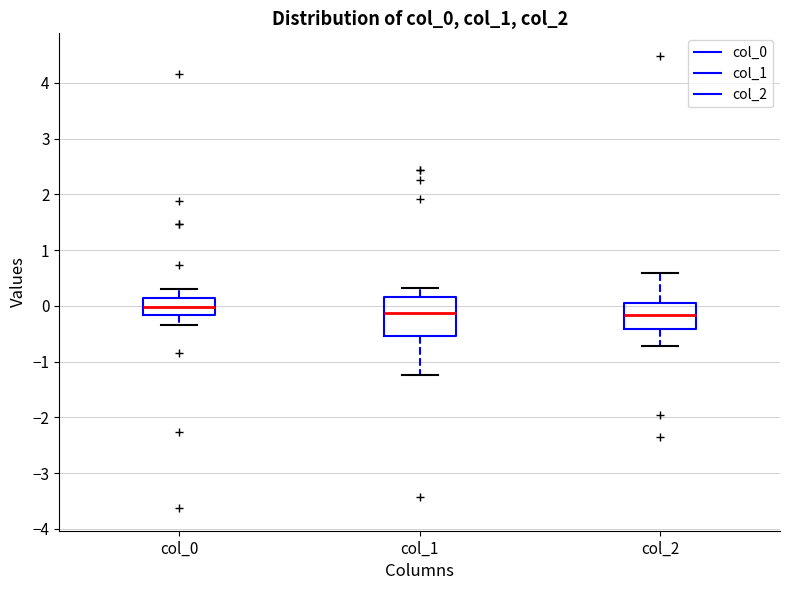

Reading left to right, read every box against the y-axis: the position of its median line, the range the box covers, and the ends of its whiskers. The values are not printed on the chart, so give them approximately, as read against the axis.

col_0: median 0.0, box -0.2 to 0.1, whiskers -0.3 to 0.3
col_1: median -0.1, box -0.5 to 0.2, whiskers -1.2 to 0.3
col_2: median -0.2, box -0.4 to 0.0, whiskers -0.7 to 0.6